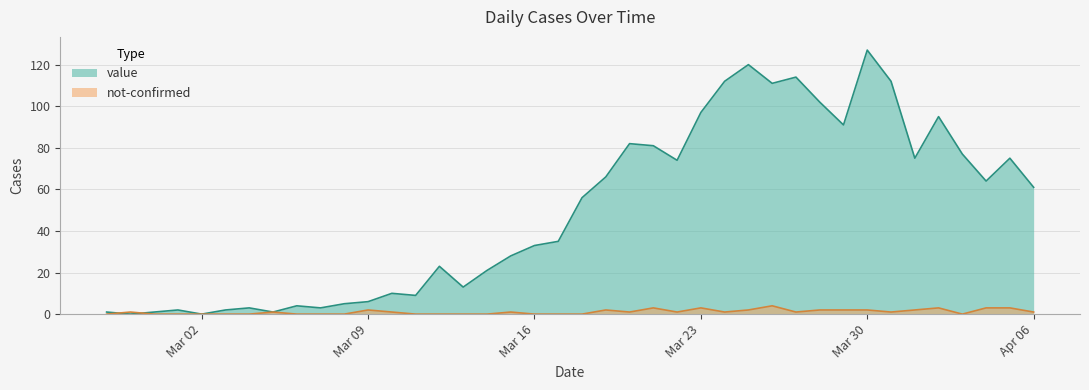

How many interior local peaks does the not-confirmed series have?

9